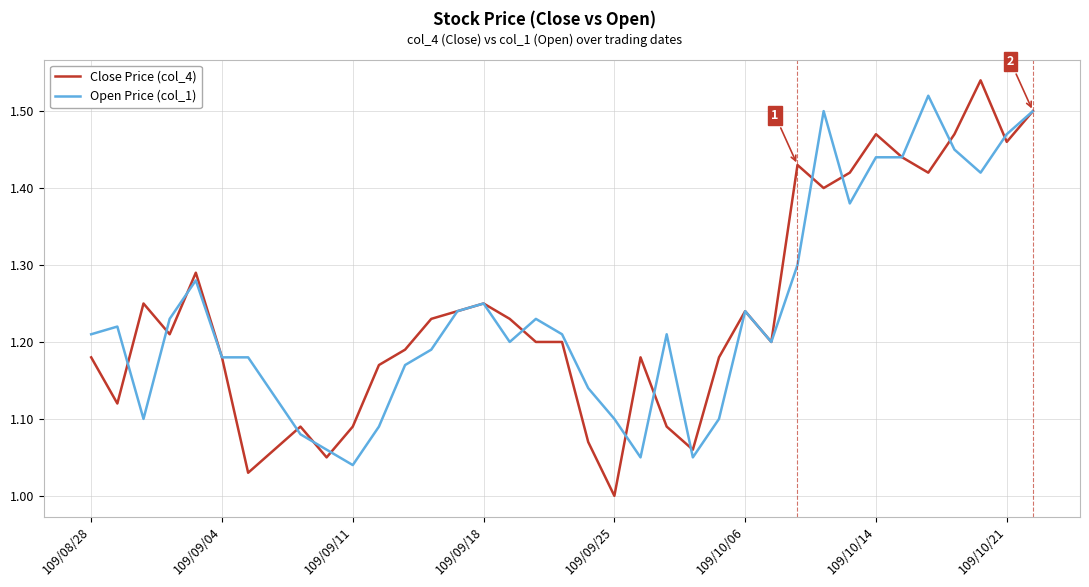

Count the number of data series in this chart.

2